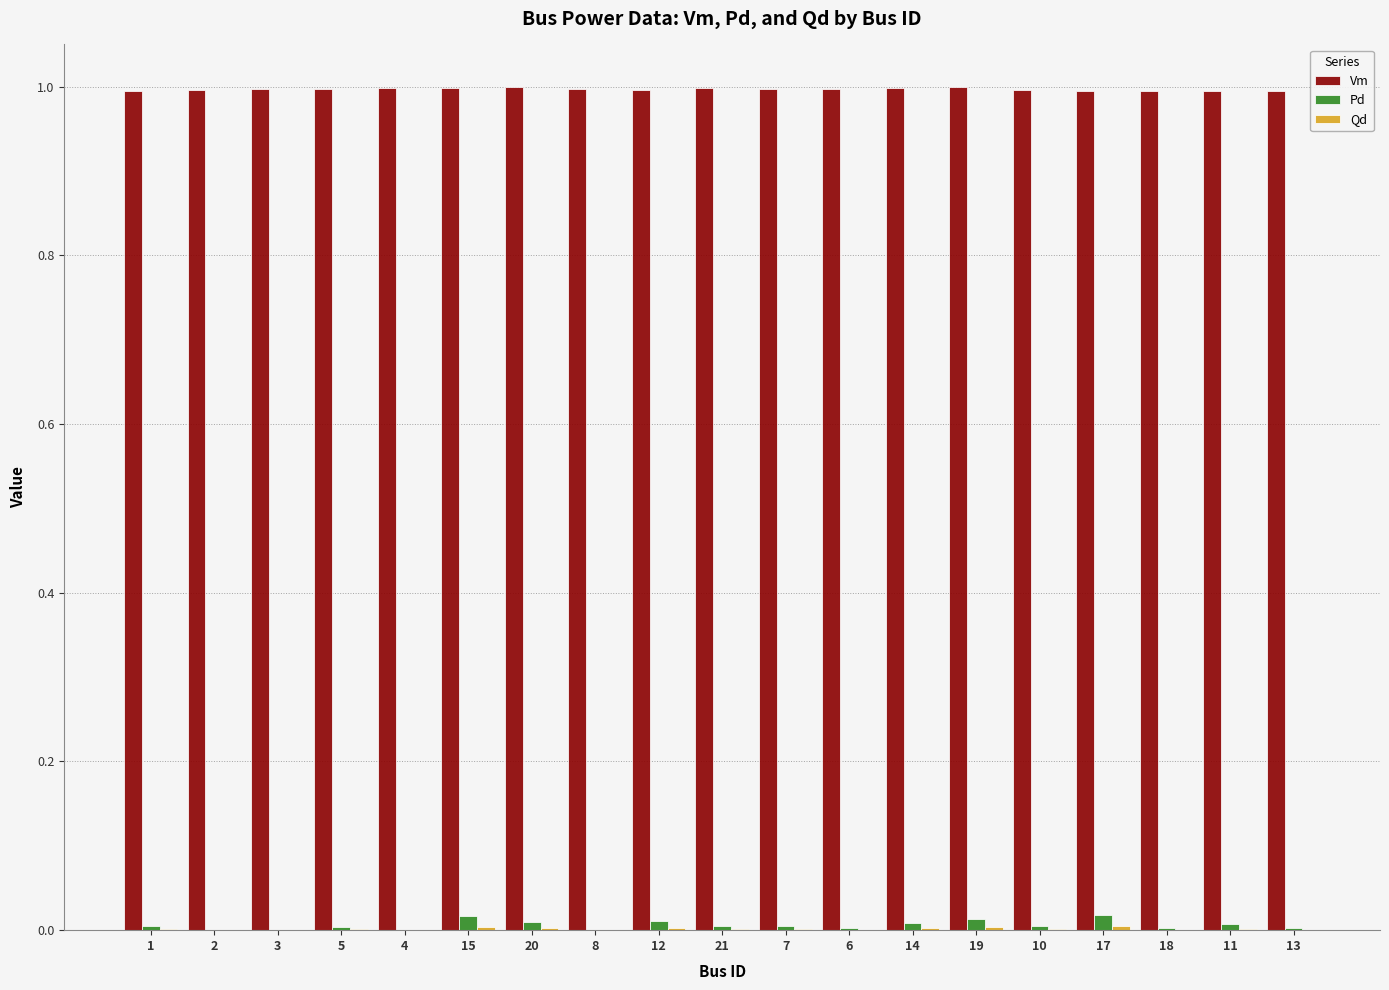

What is the total value across all series at 2?

1.0